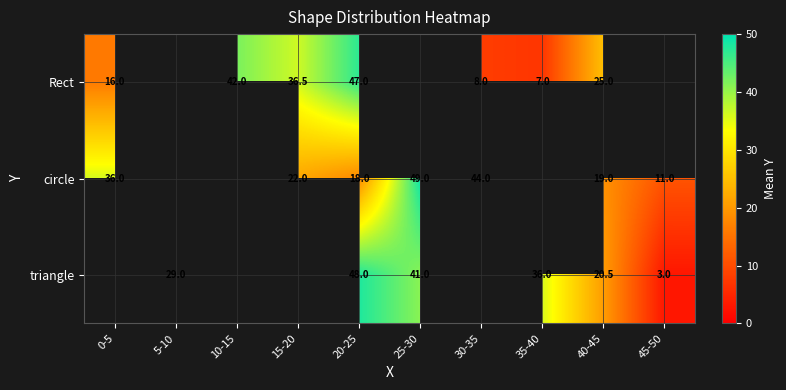

What is the difference between the highest and lowest values at 40-45?

6.0